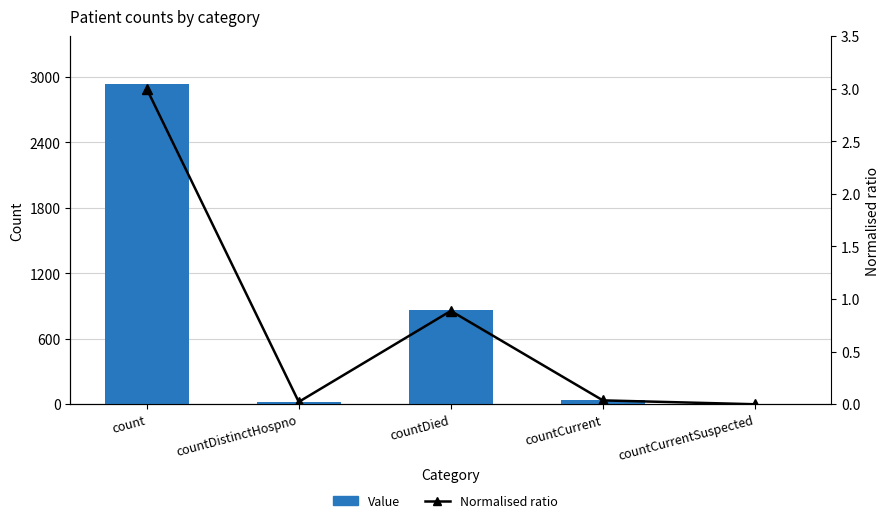

What position from the left is count?

1